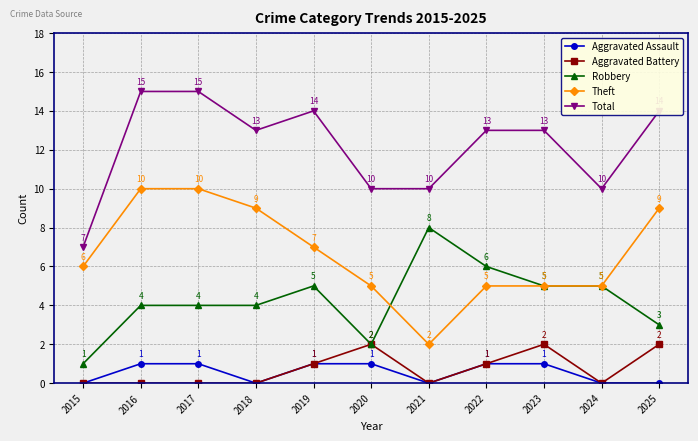

What is the average value of the Total series?

12